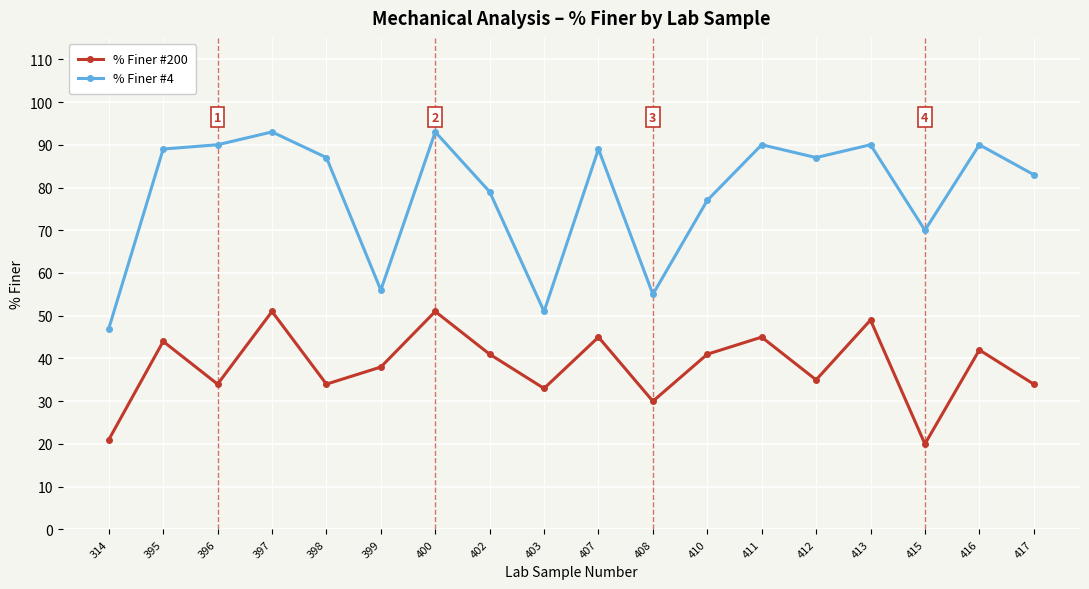

Between 403 and 415, which series saw the biggest shift?

% Finer #4